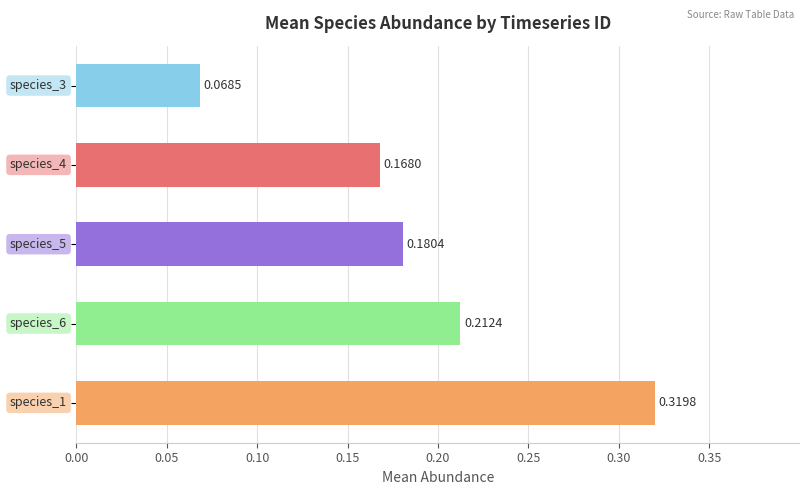

Which category has the highest value in the 416304 series?

species_1